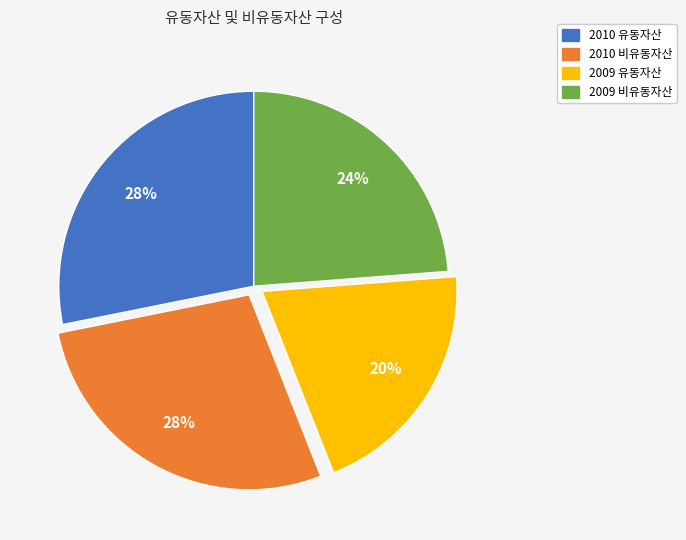

To the nearest percent, what is the difference between the largest and smallest slice percentages?

8%